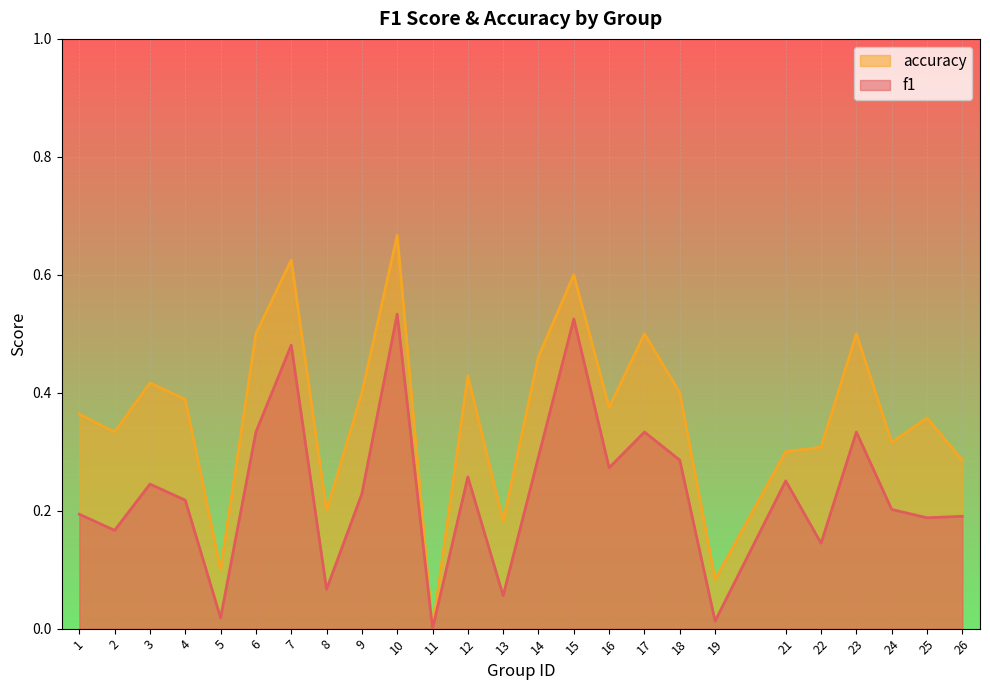

What is the spread (max minus min) of values at 5?

0.1